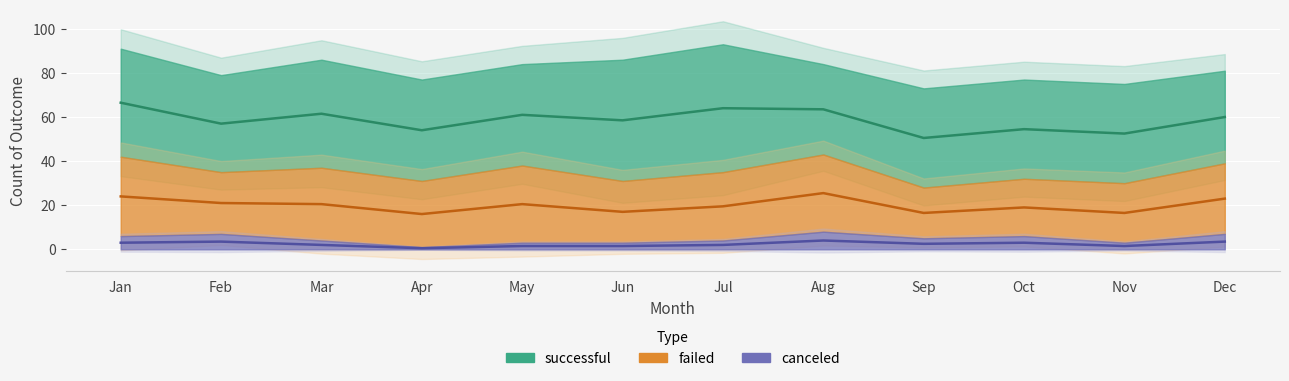

Which series has the largest total across all categories?

successful